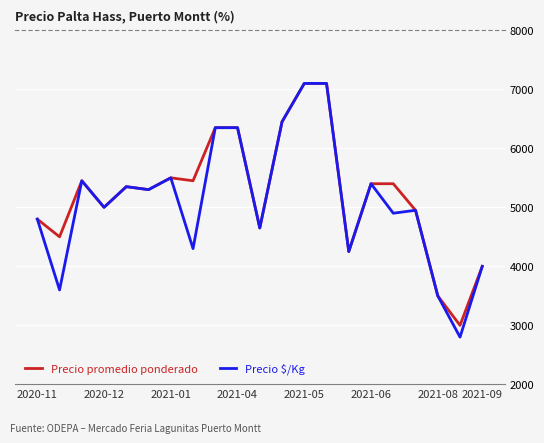

What is the sum of all Precio promedio ponderado values?

109850